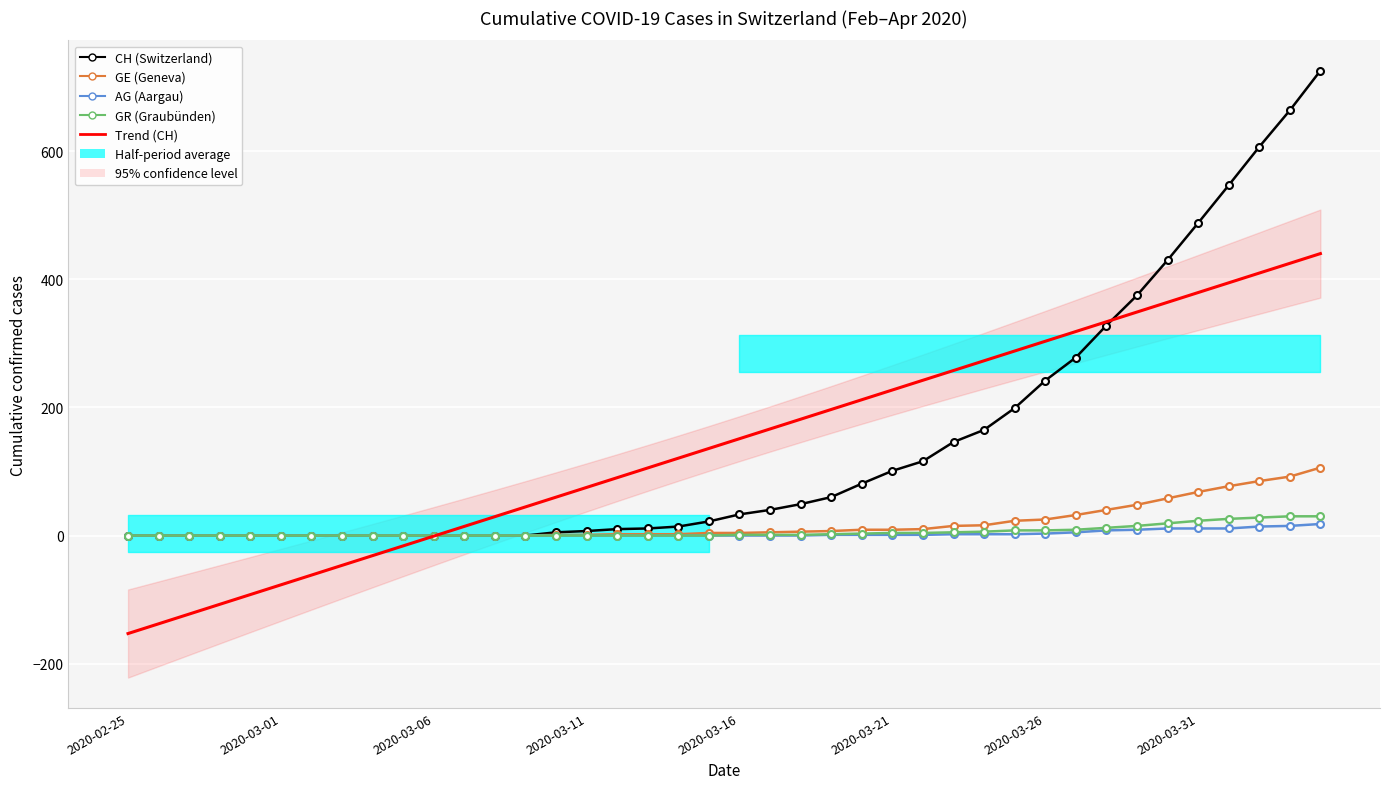

True or false: AG has a value of -8.9 at 2020-03-31.

False